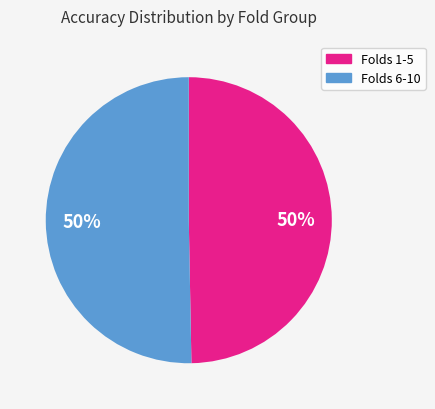

How many segments does this pie chart have?

2